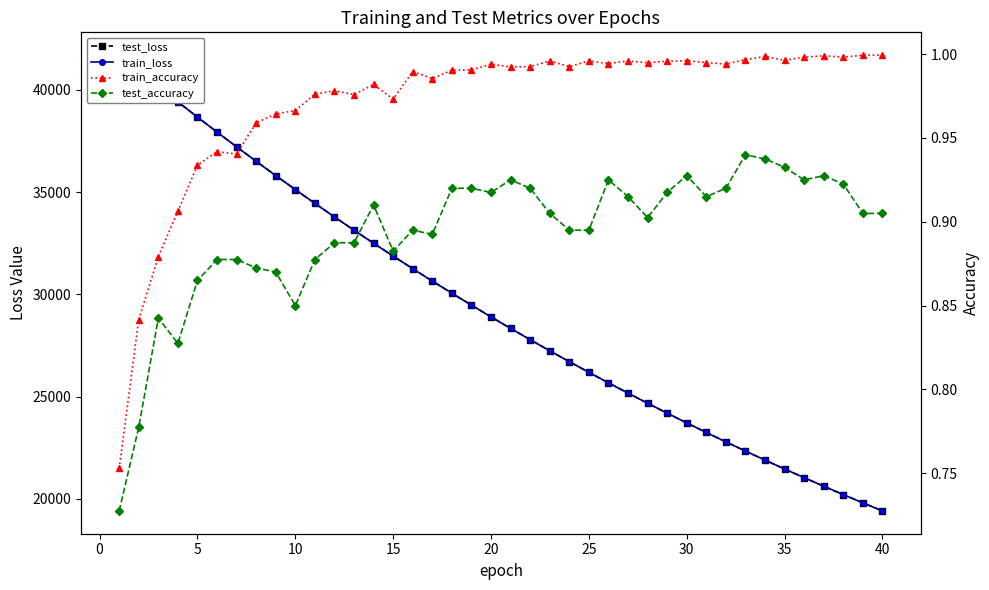

Is the value of train_loss at 30 greater than the value of test_loss at 34?

Yes